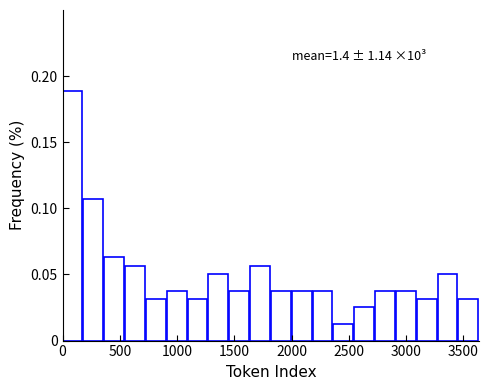

Around what value on the x-axis is the tallest bar? Give the approximate position of its centre, as read against the axis.

100